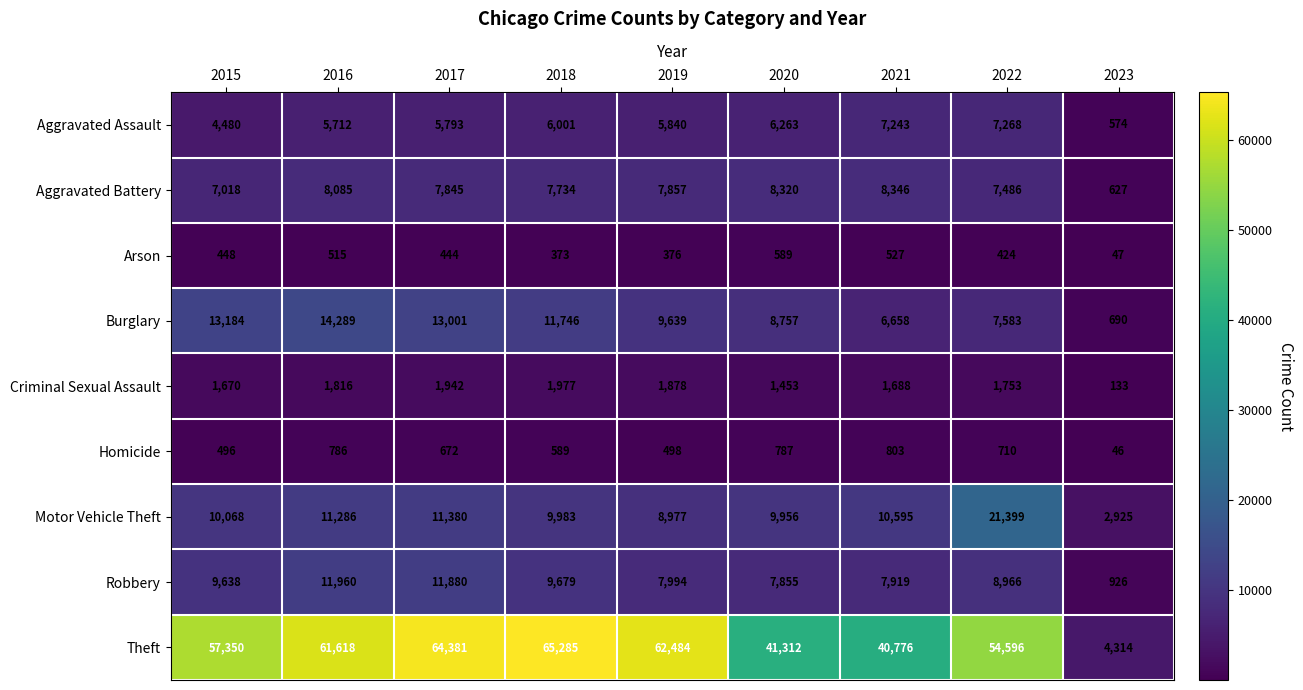

What is the total value across all series at 2018?

113367